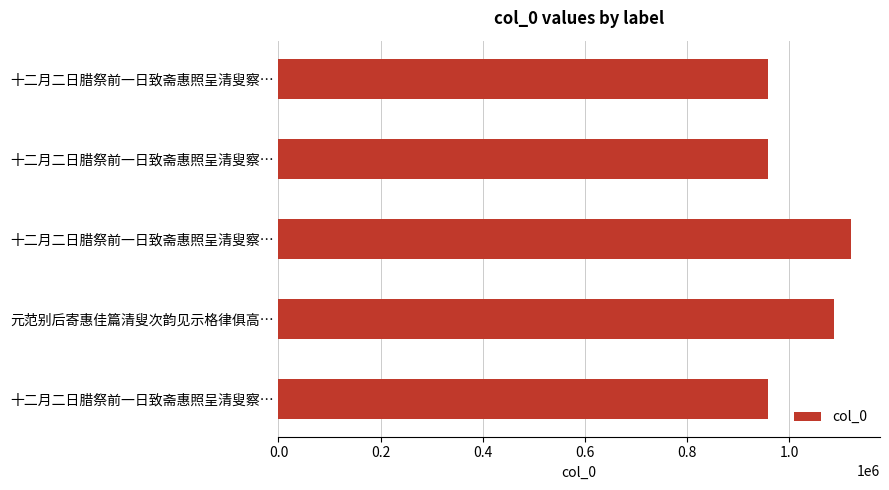

Are the bars horizontal?

Yes